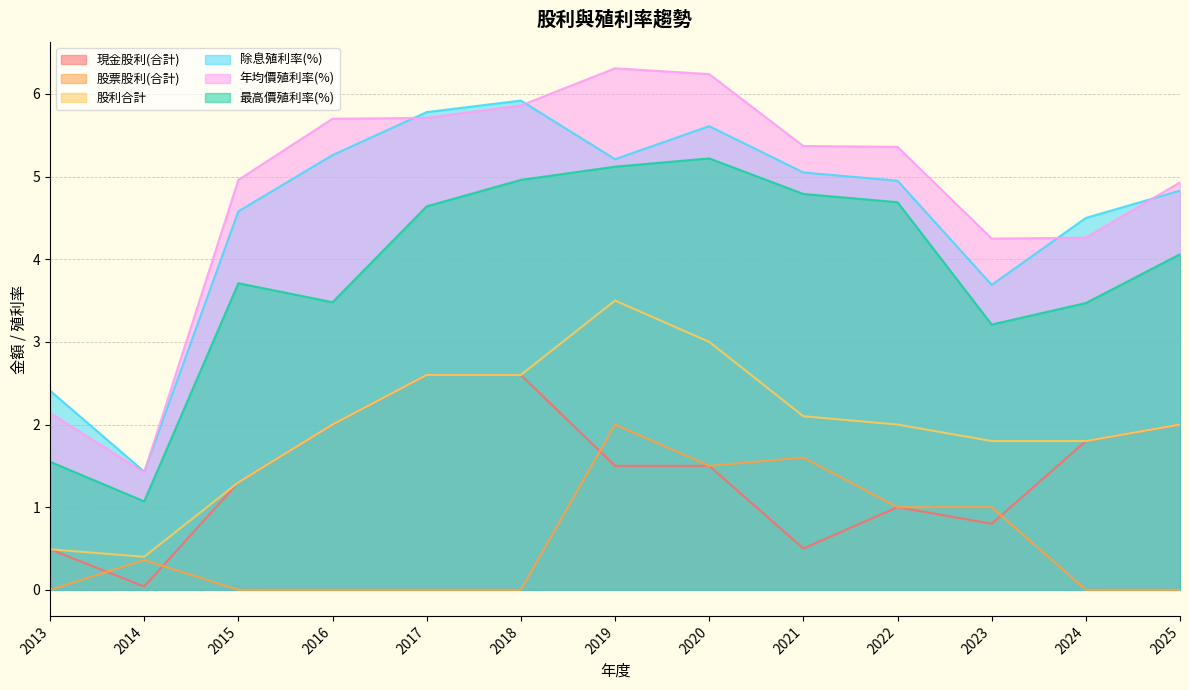

What is the difference between the highest and lowest values at 2022?

4.4